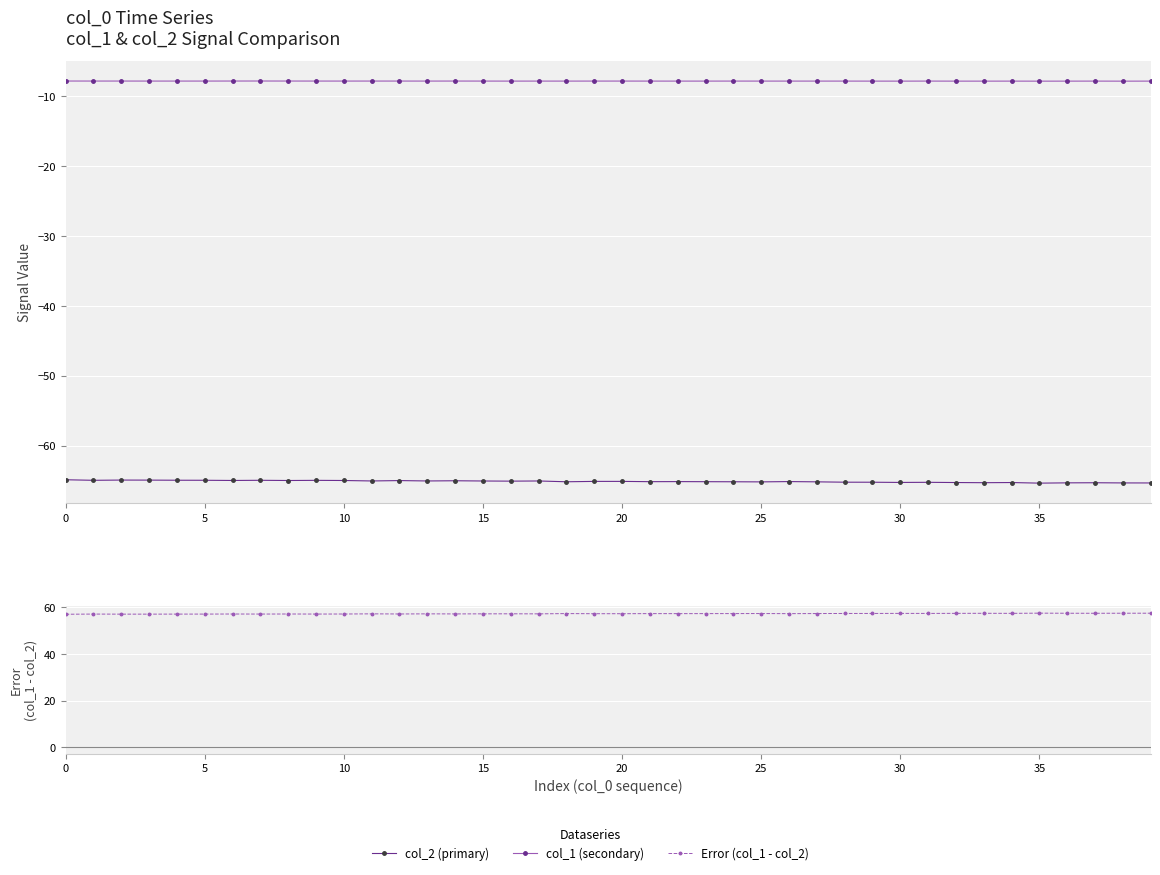

What is the sum of the col_1 (secondary) values at 30 and 10?

-15.6